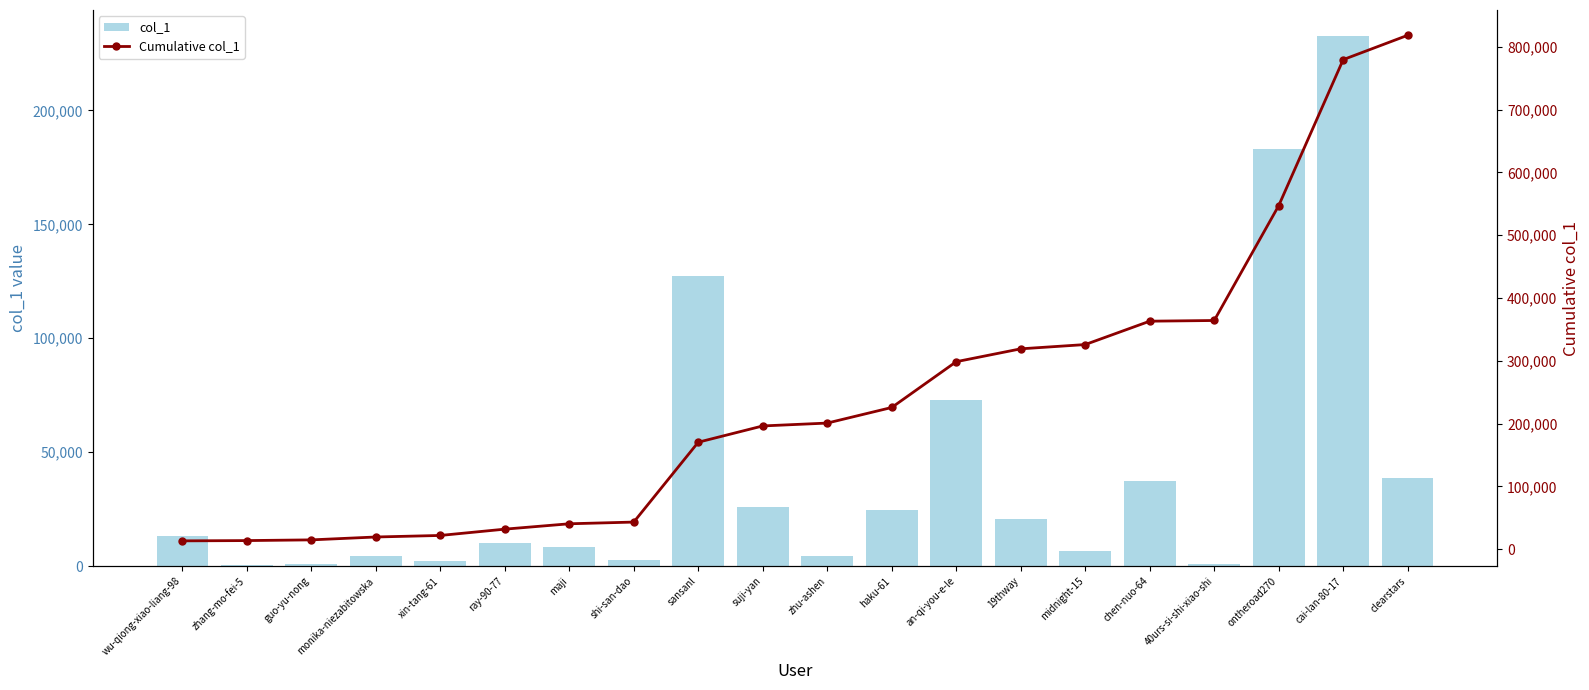

Which series has the largest total across all categories?

Cumulative col_1